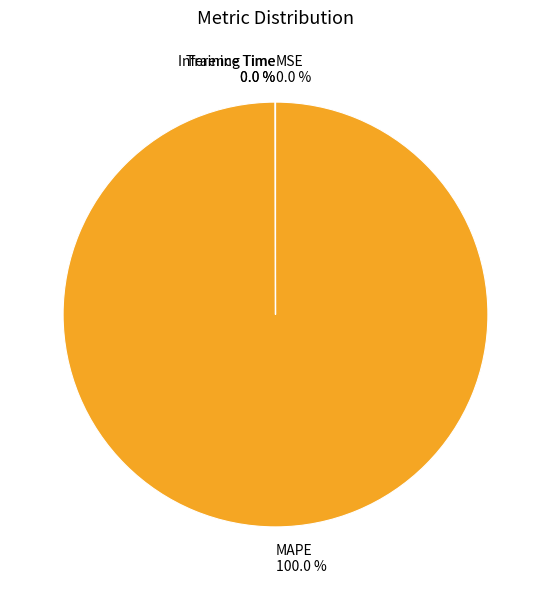

Is MAPE 100.0 % the majority of the pie?

Yes